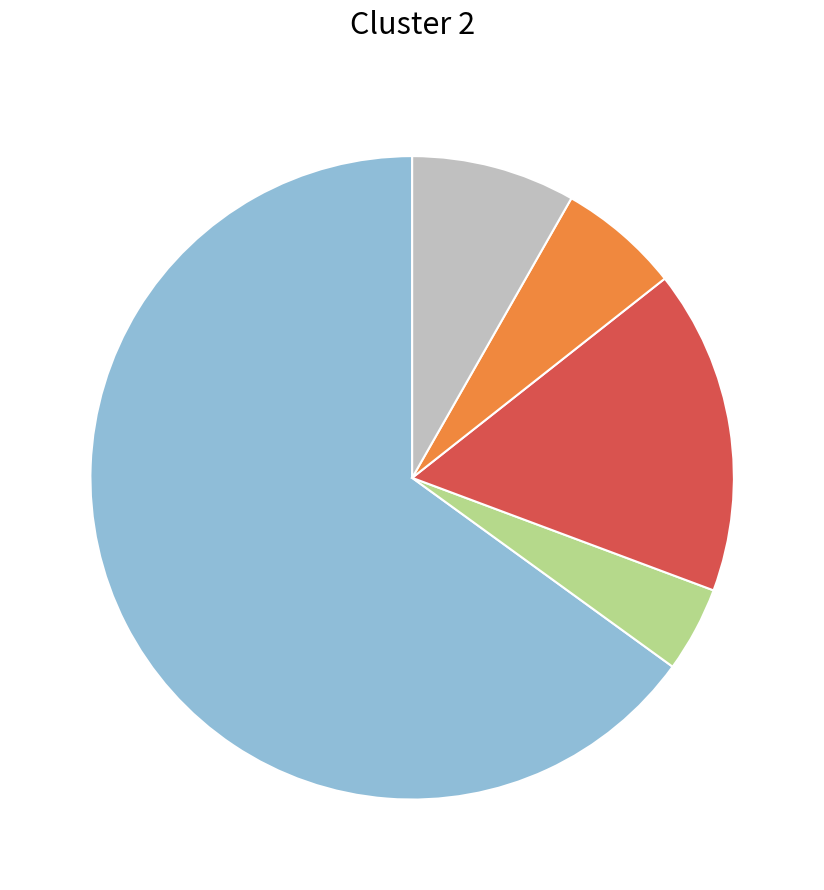

Does any single category account for the majority?

Yes